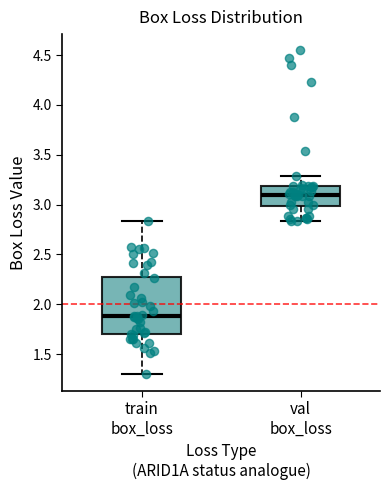

Comparing the boxes themselves (not the whiskers), which one is the tallest?

train box_loss